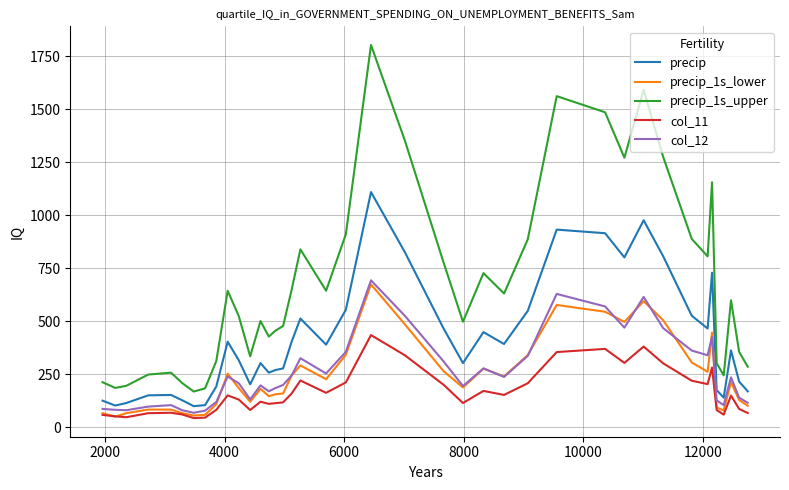

How many values in the precip_1s_upper series are below 599?

20